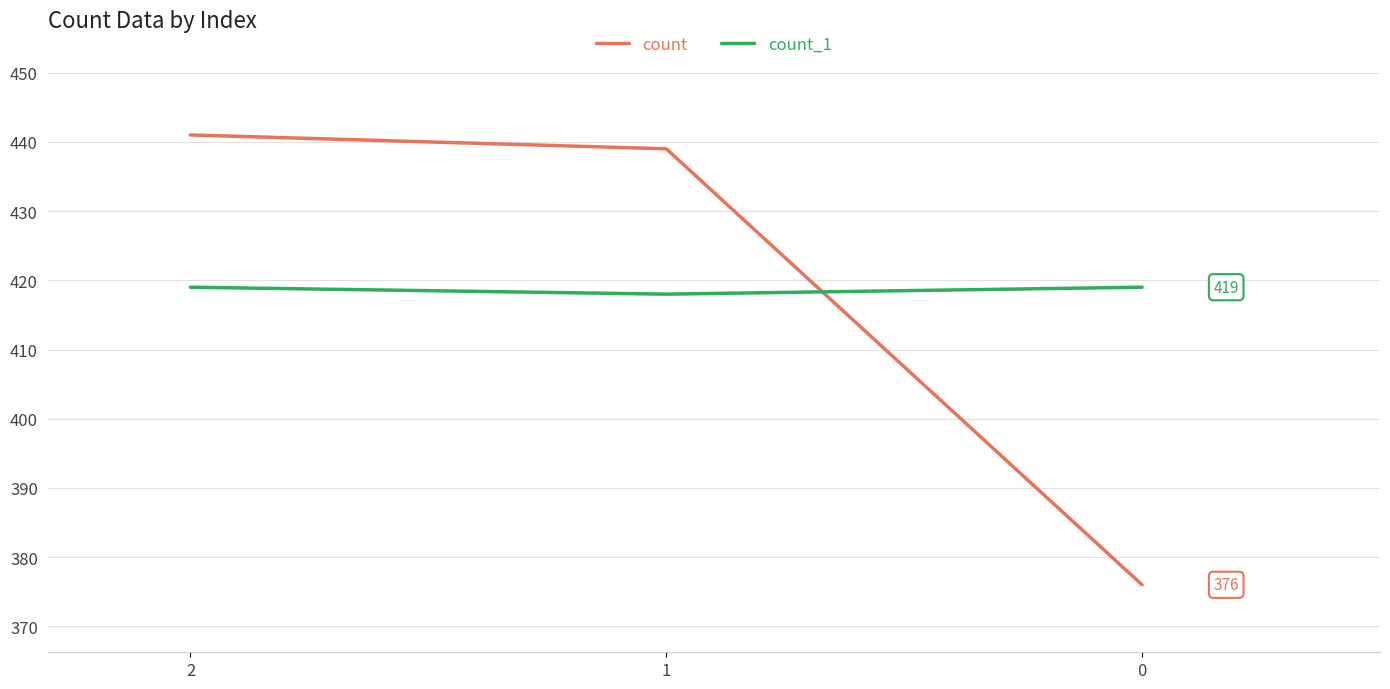

How many lines are shown in the chart?

2